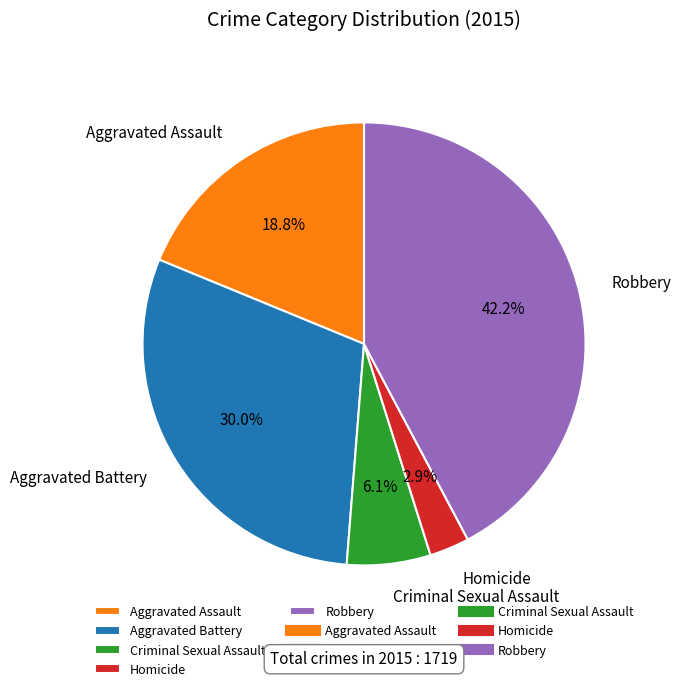

Combined, what portion of the pie is Homicide and Criminal Sexual Assault?

9.0%